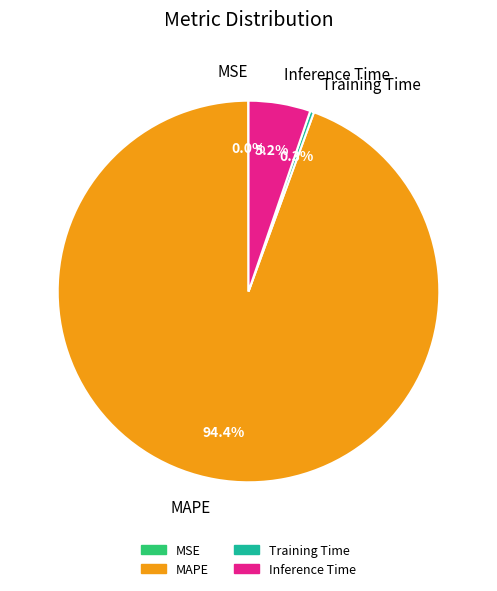

Which has a higher value, MAPE or Inference Time?

MAPE